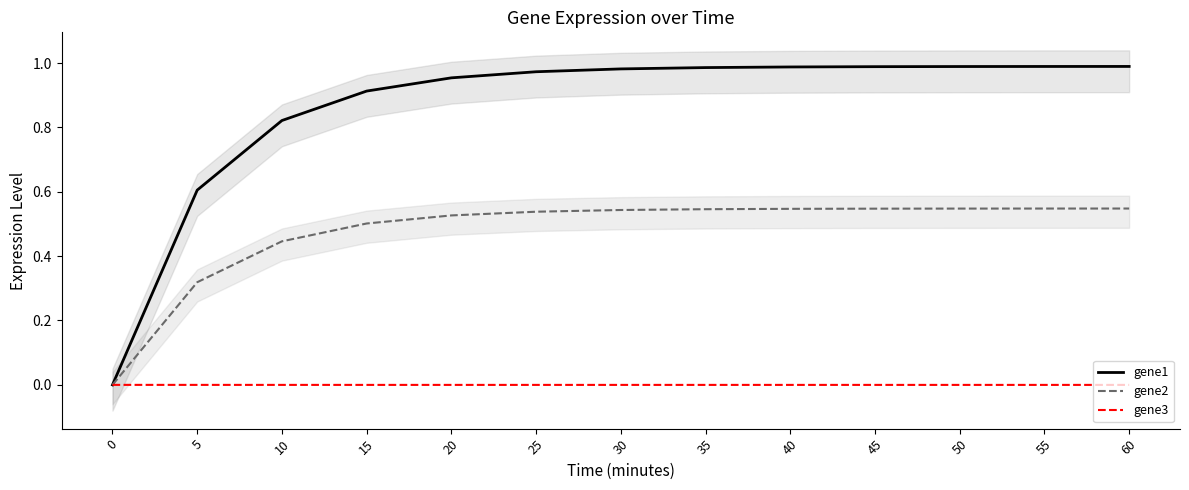

Rank the series at 10 from highest to lowest value.

gene1, gene2, gene3